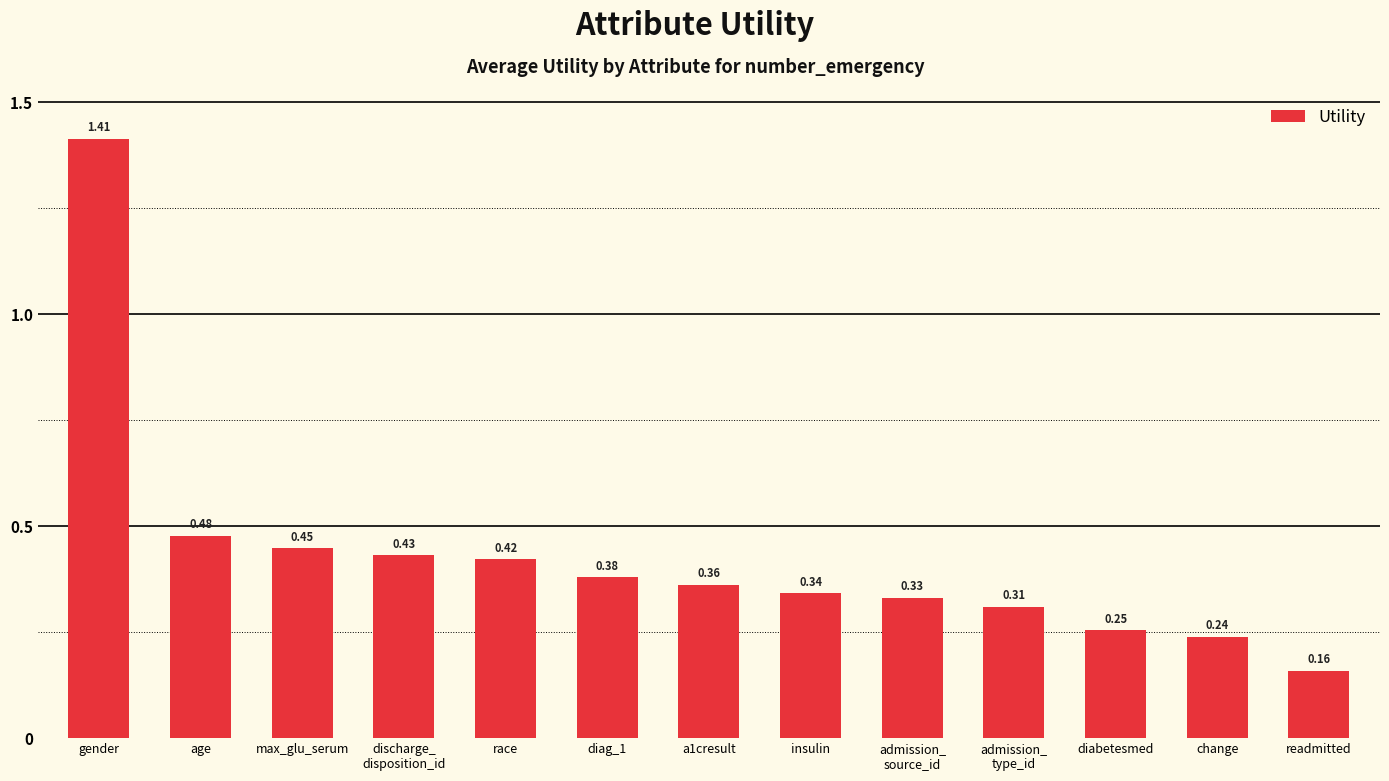

Rank the categories by value from highest to lowest.

gender, age, max_glu_serum, discharge_
disposition_id, race, diag_1, a1cresult, insulin, admission_
source_id, admission_
type_id, diabetesmed, change, readmitted